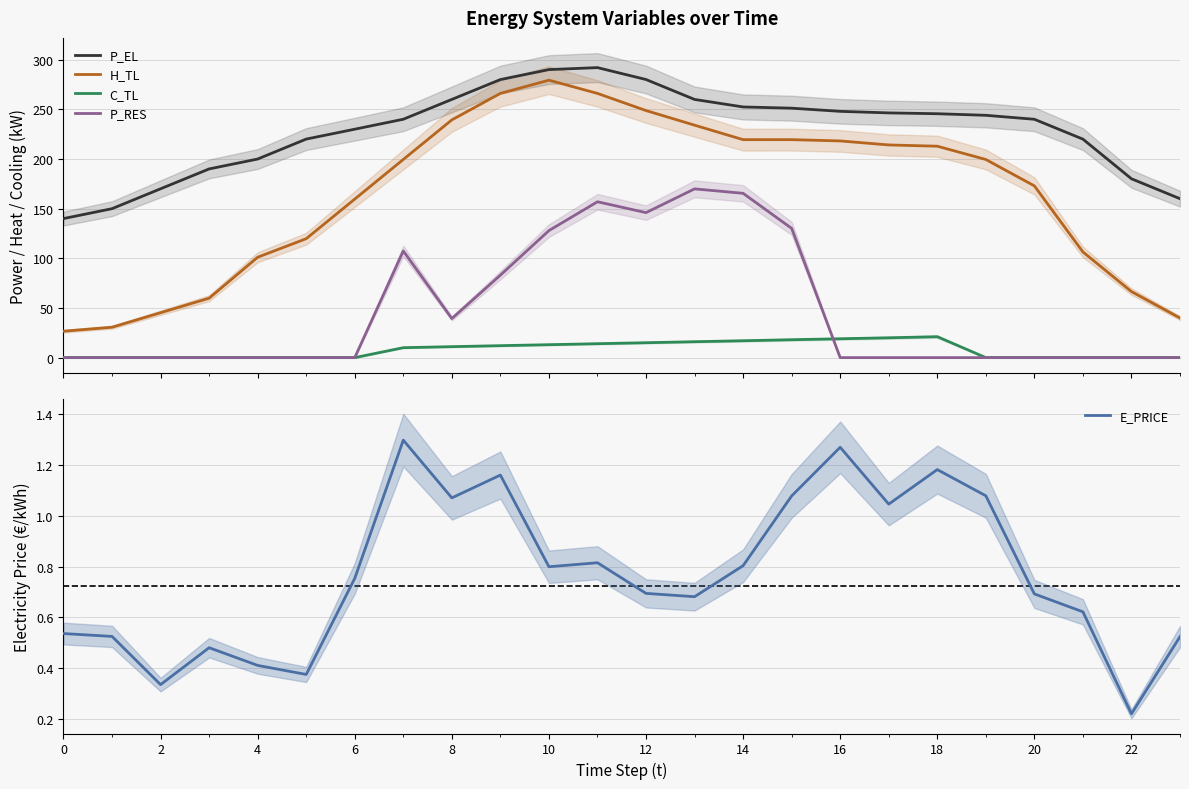

True or false: H_TL has more than 0 points higher than both neighbors.

True